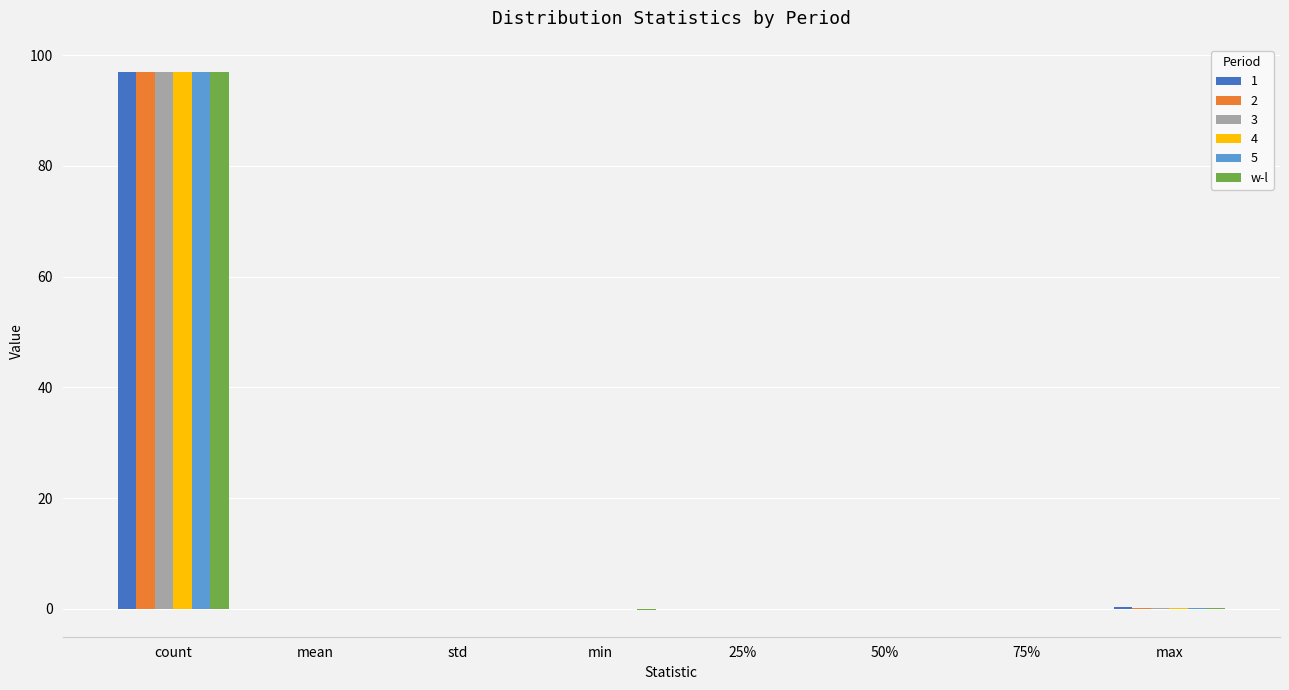

What is the highest value of the w-l series?

97.0